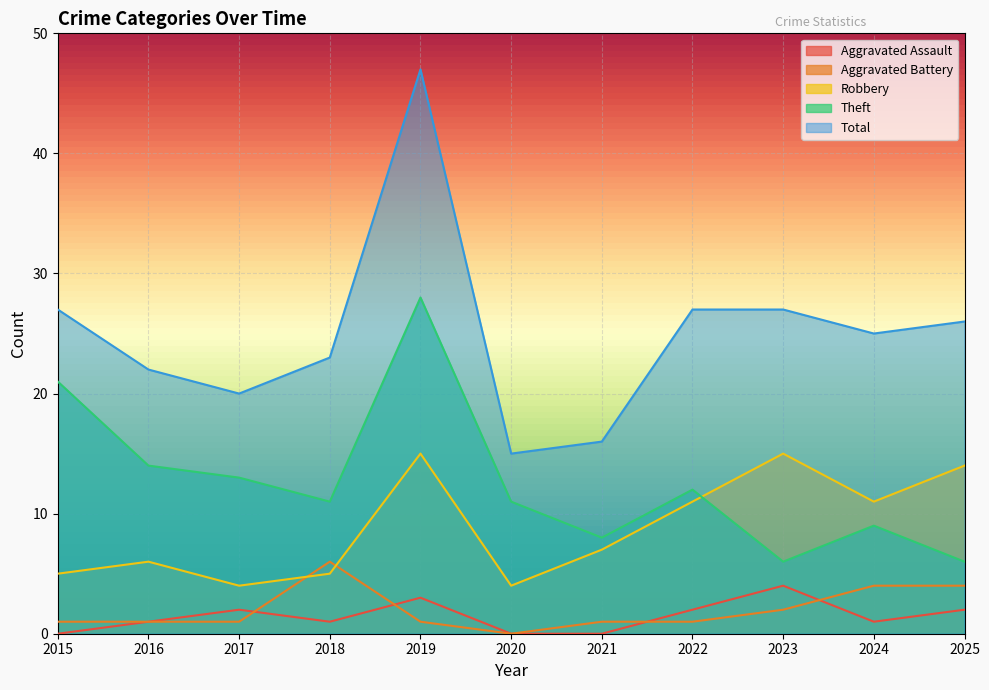

What is the highest value of the Robbery series?

15